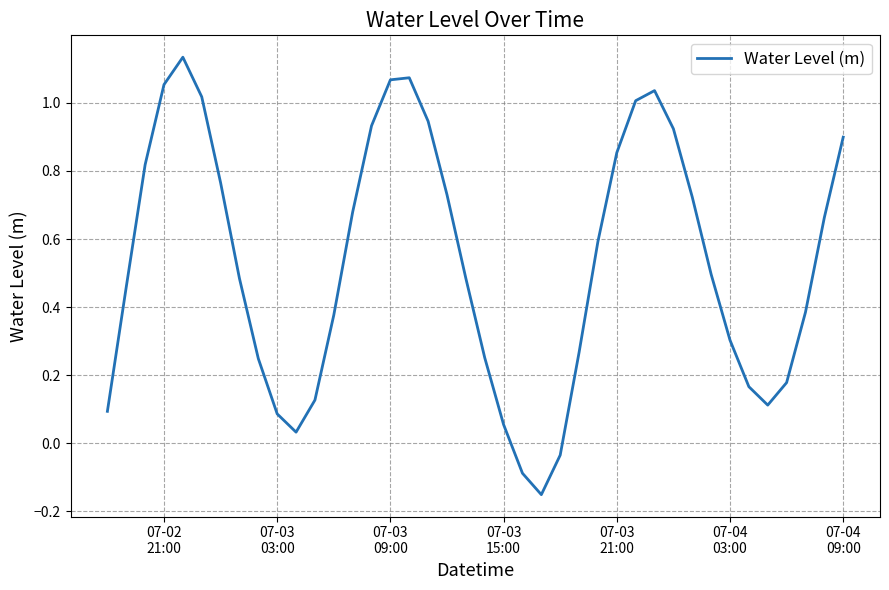

What is the difference between the maximum and minimum values?

1.3